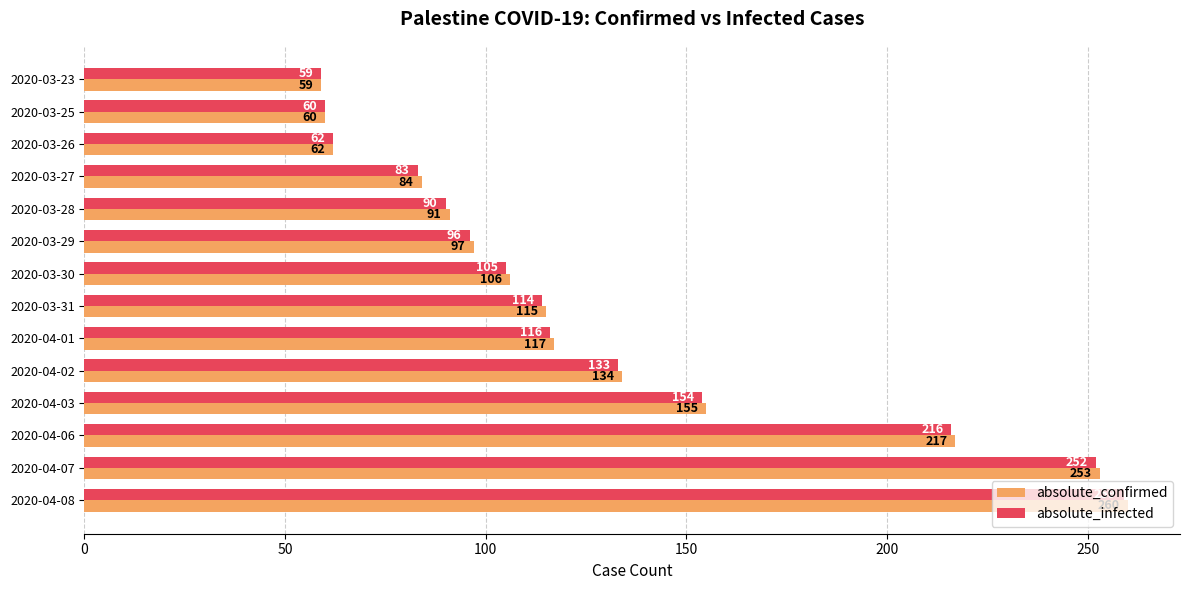

What is the difference between the maximum and minimum values in the absolute_infected series?

200